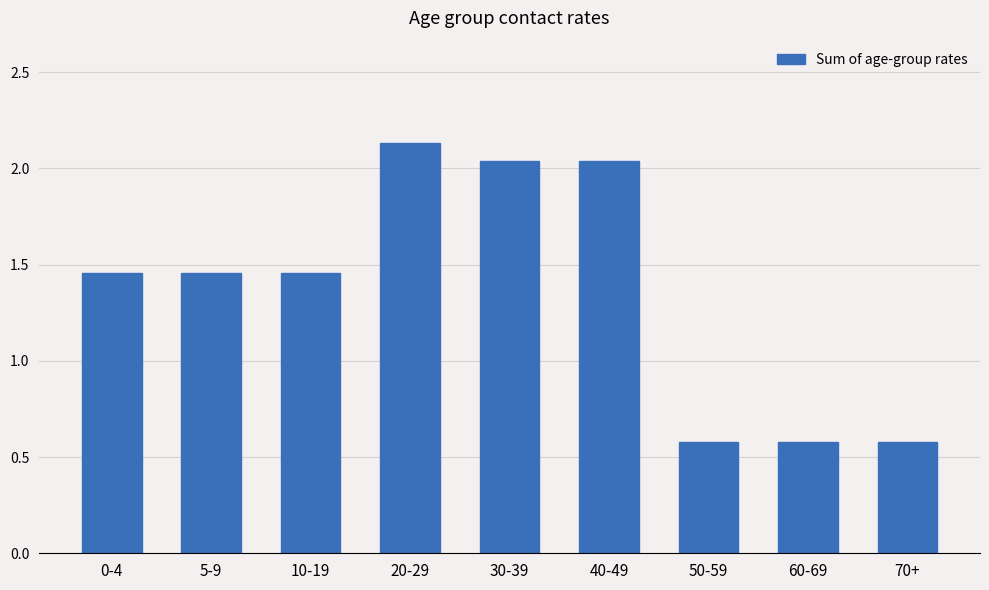

What is the label of the 5th bar from the left?

30-39